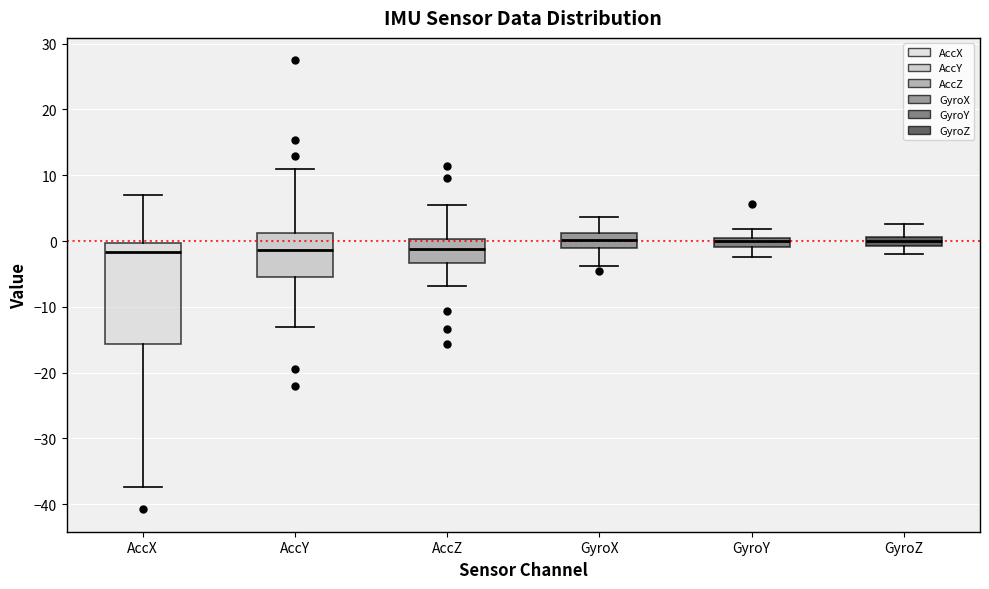

Comparing the boxes themselves (not the whiskers), which one is the tallest?

AccX